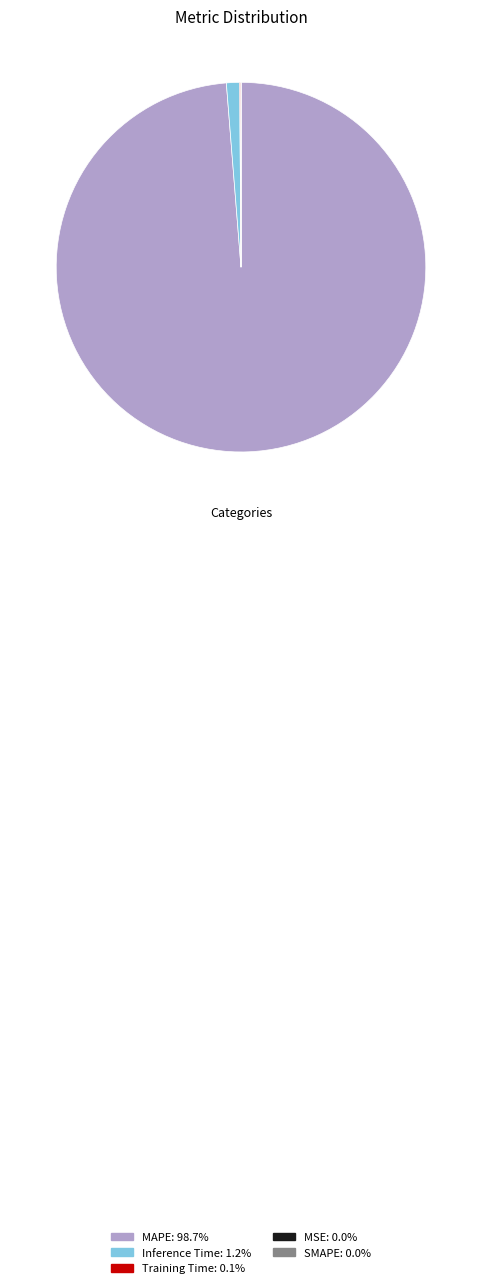

Is MAPE: 98.7% the majority of the pie?

Yes